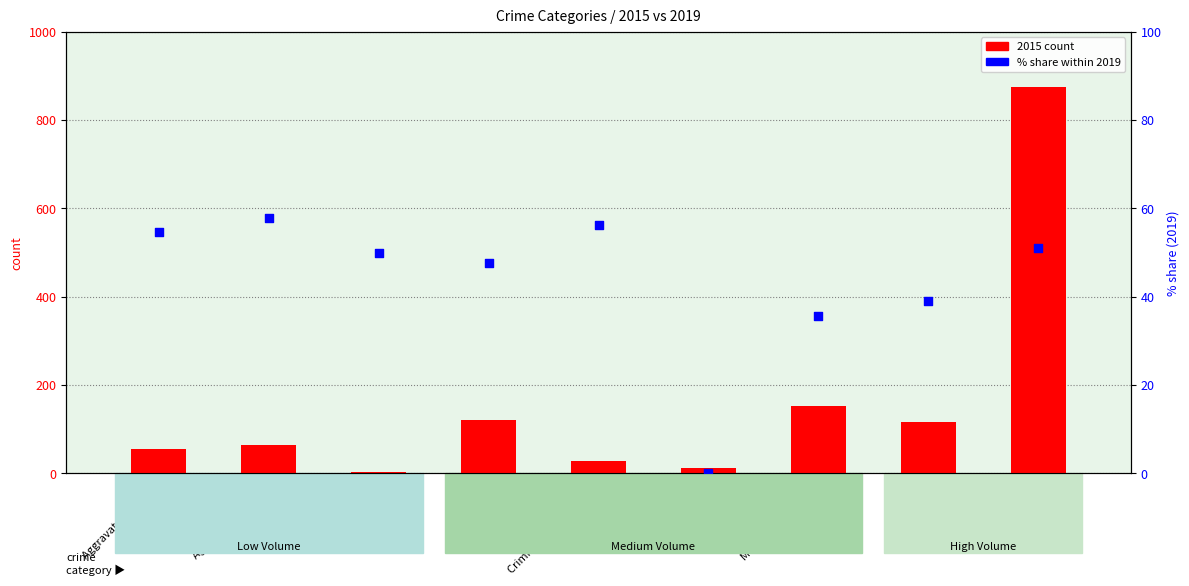

Is the value of 2015 count at Theft greater than the value of % share 2019 at Aggravated Battery?

Yes